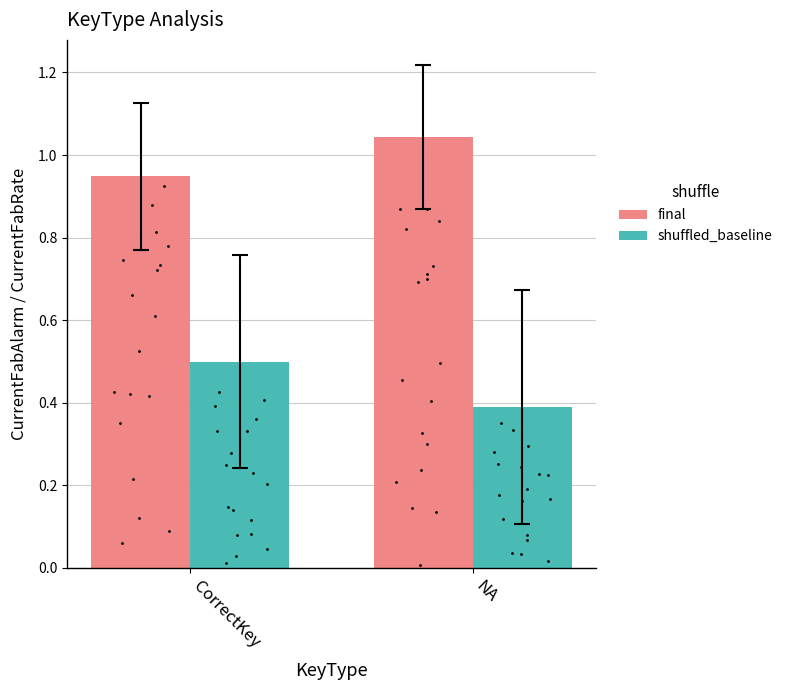

Is the value of shuffled_baseline at CorrectKey greater than the value of final at NA?

No